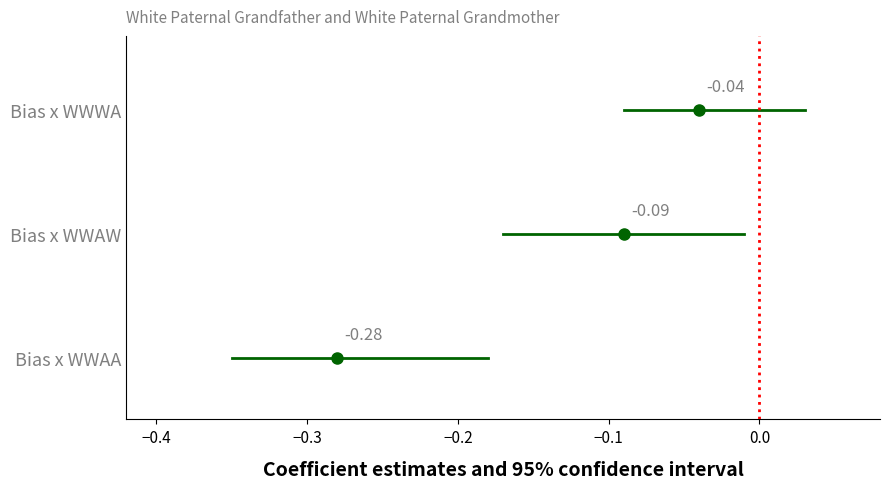

Is this an area chart (filled region under the line)?

No